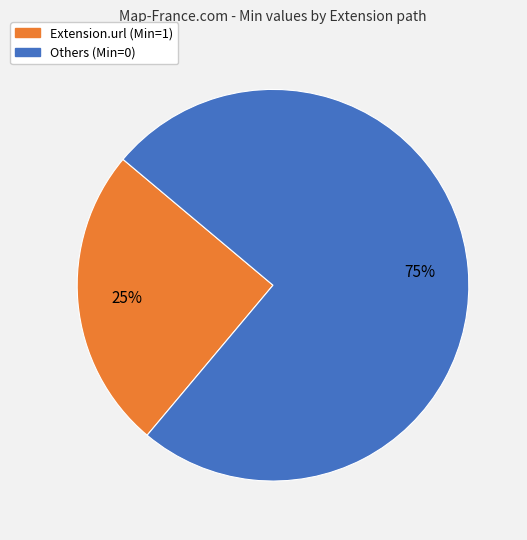

To the nearest percent, what is the average slice percentage?

50%